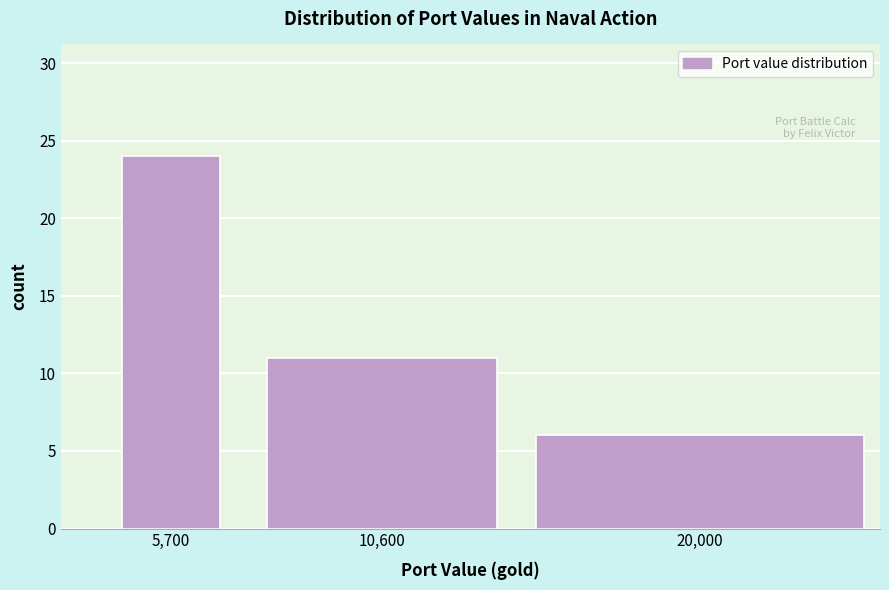

Reading left to right, extract all data points from this chart.

5,700=24	10,600=11	20,000=6